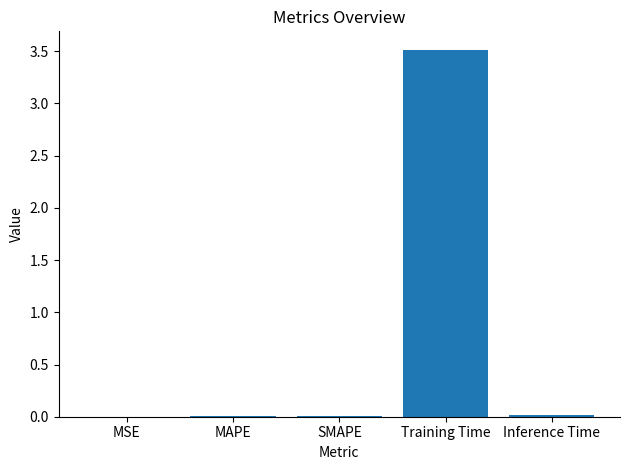

The chart shows a value of 3.5 at Training Time. True or false?

True